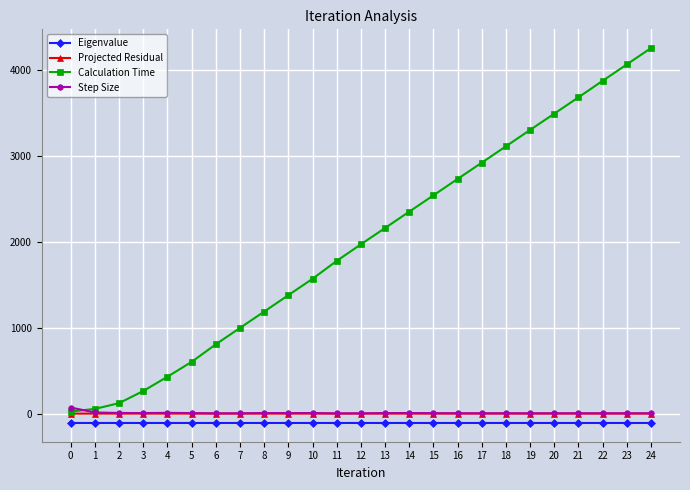

What is the greatest value displayed?

4250.3